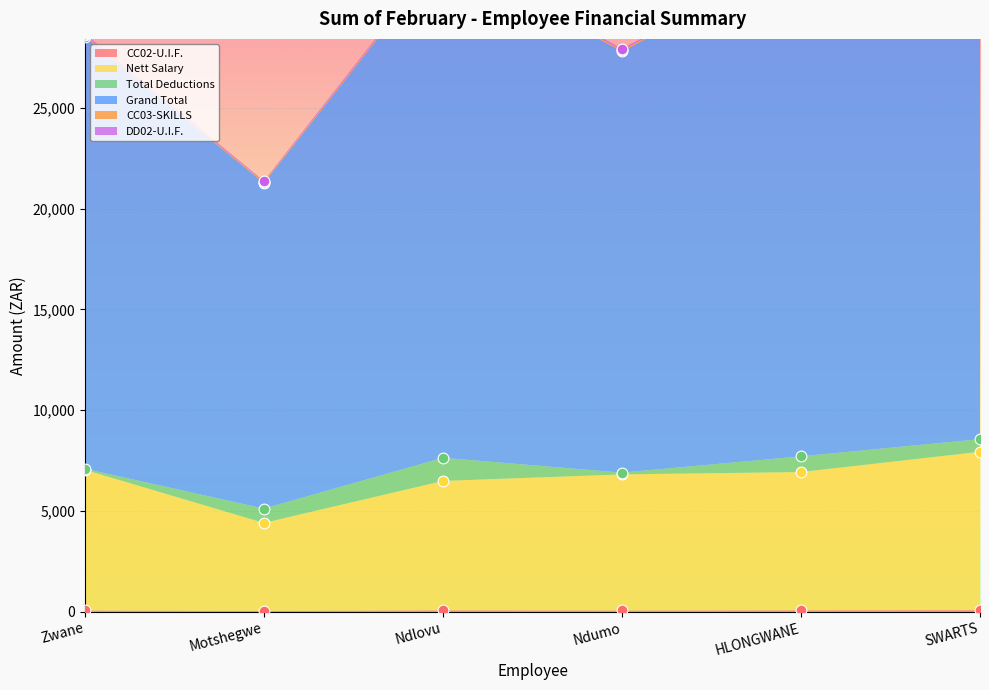

Is the value of Grand Total at SWARTS greater than the value of Nett Salary at Zwane?

Yes